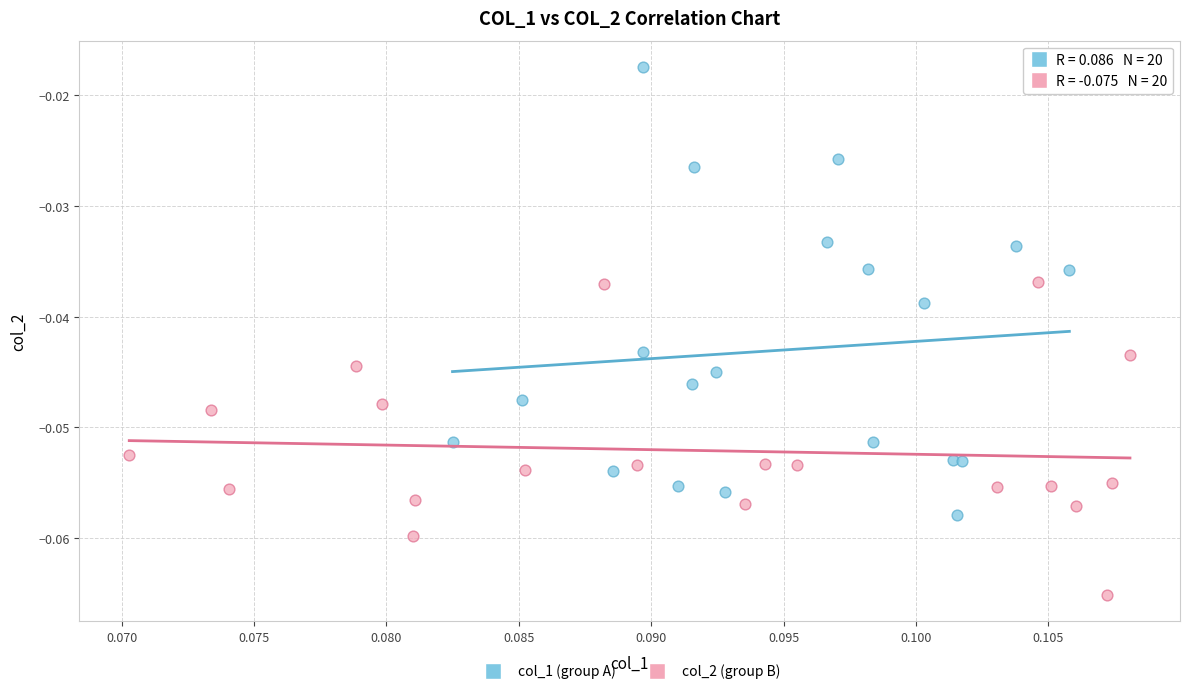

Which series reaches the maximum Y coordinate?

col_1 (group A)